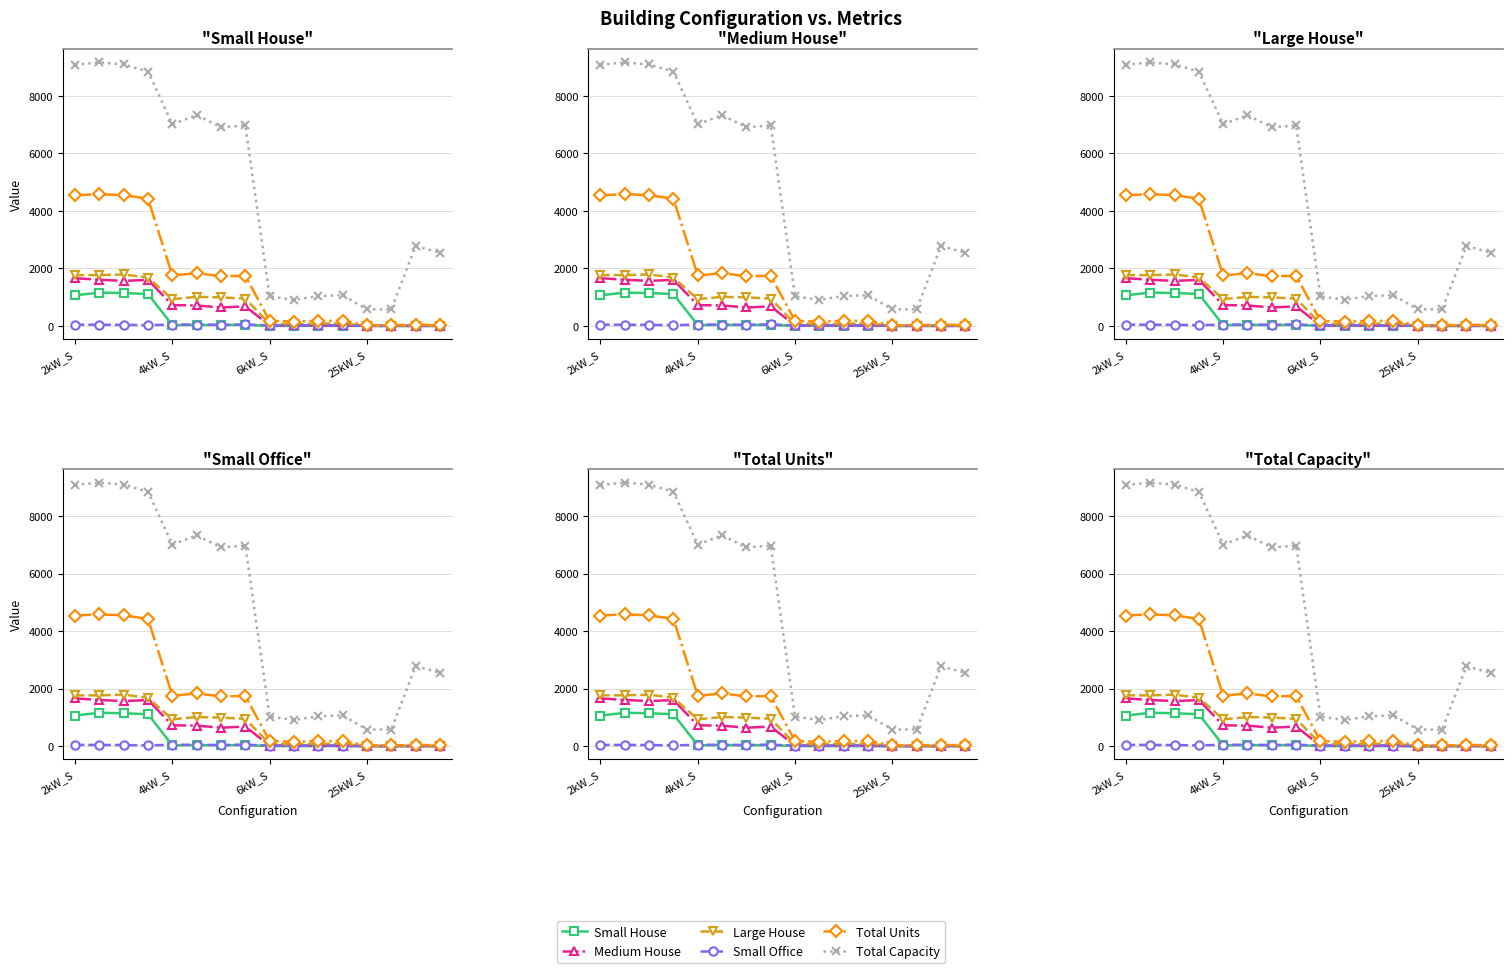

True or false: Small Office and Medium House intersect in this chart.

True